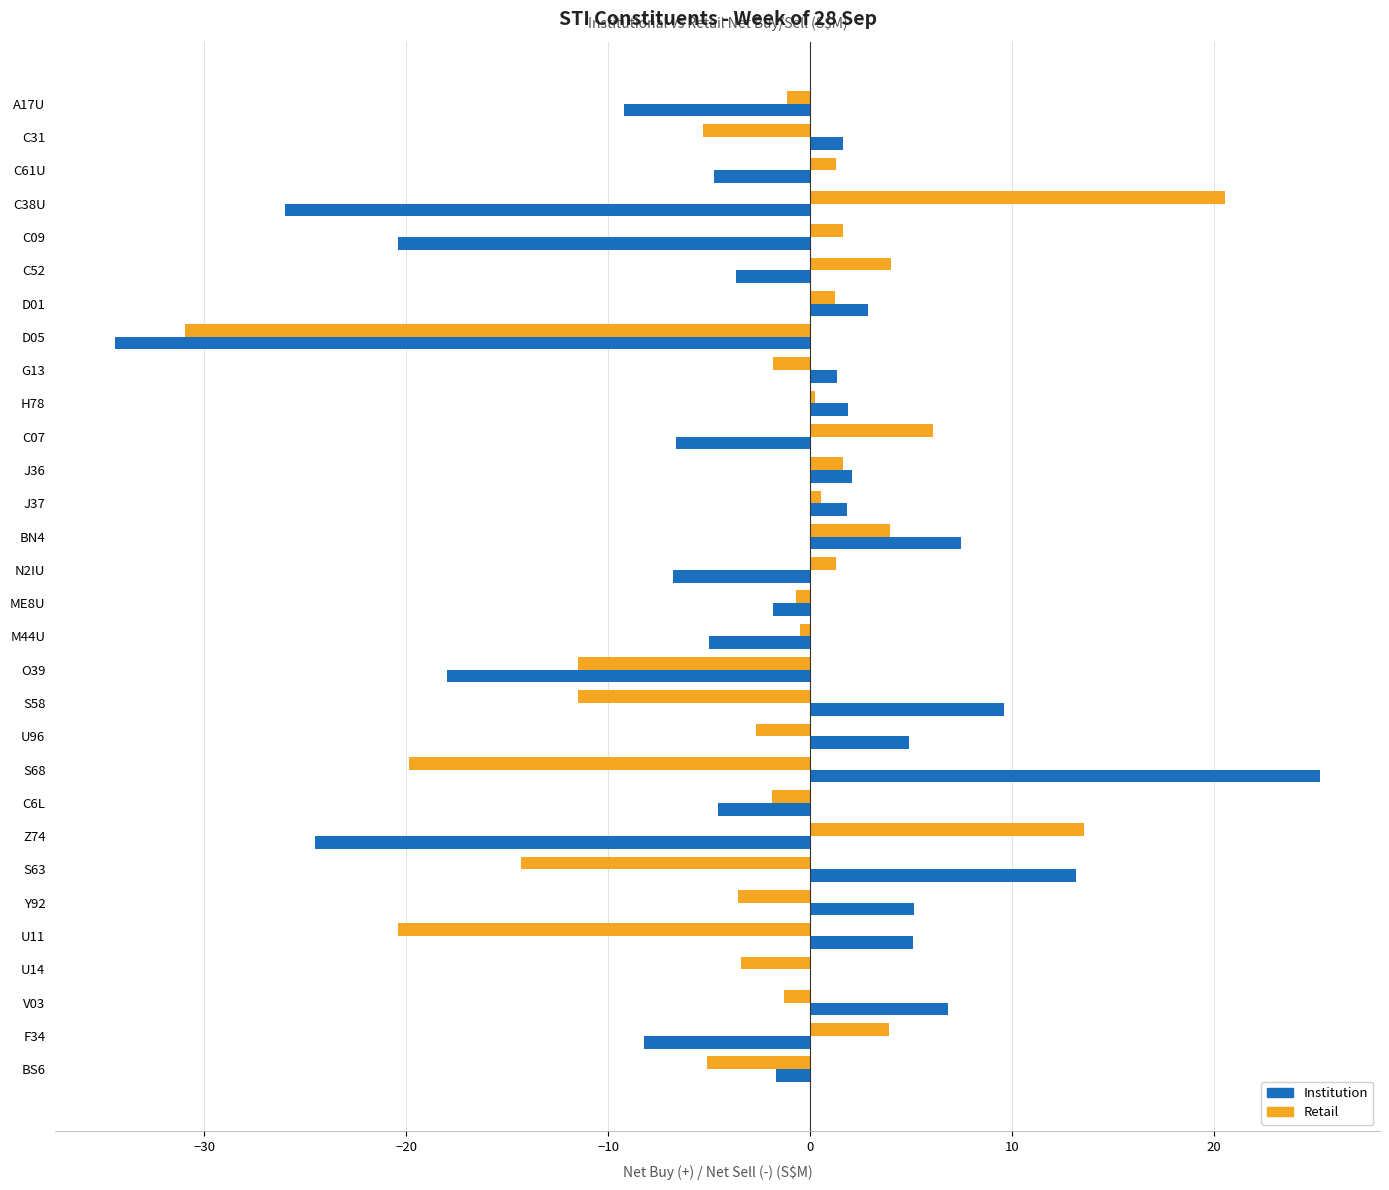

True or false: Institution has a value of -7.3 at O39.

False